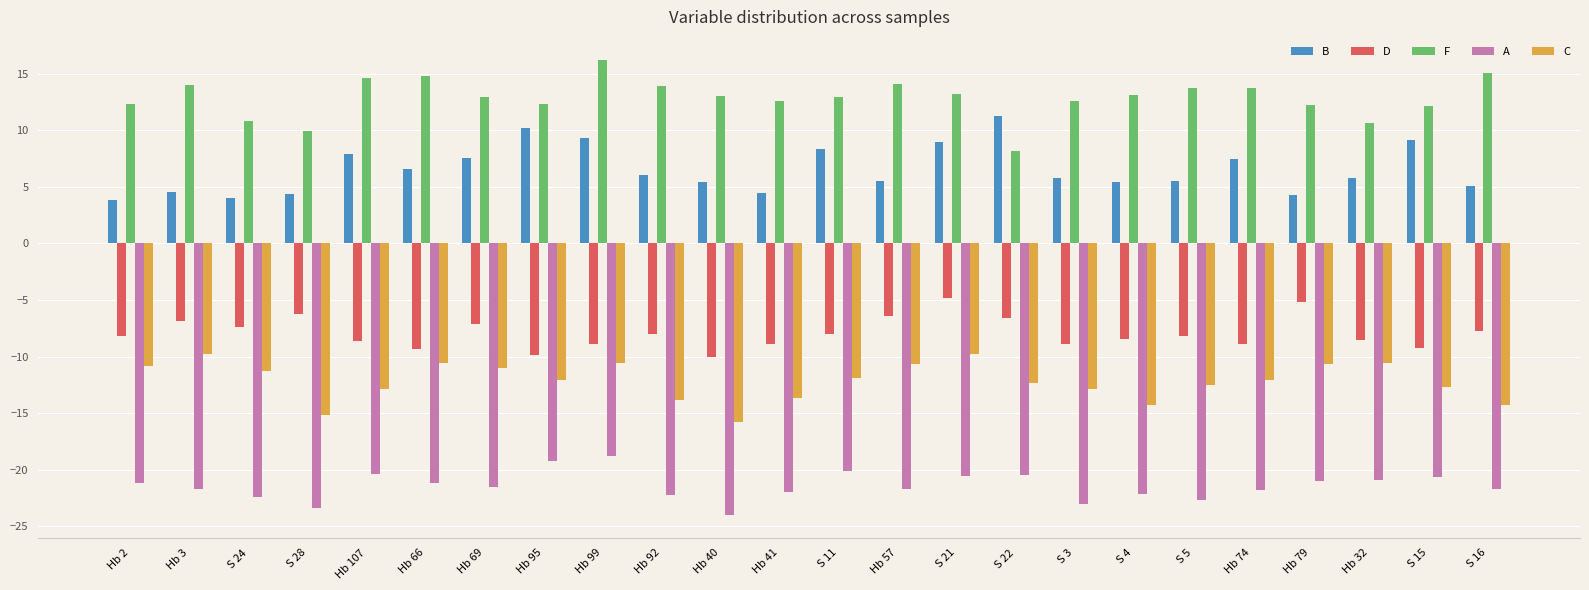

The A series shows -23.1 at S 3. True or false?

True